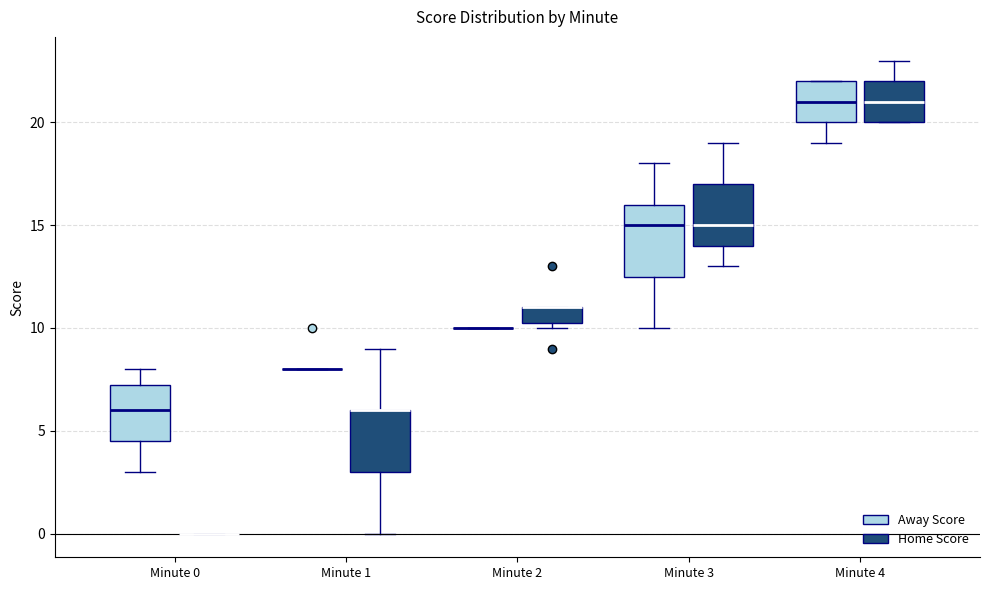

Reading left to right, read every box against the y-axis: the position of its median line, the range the box covers, and the ends of its whiskers. The values are not printed on the chart, so give them approximately, as read against the axis.

Minute 0 (Away Score): median 6.0, box 4.5 to 7.5, whiskers 3.0 to 8.0
Minute 0 (Home Score): box collapsed to a line at 0.0, whiskers 0.0 to 0.0
Minute 1 (Away Score): box collapsed to a line at 8.0, whiskers 8.0 to 8.0
Minute 1 (Home Score): median 6.0 (drawn on the box's upper edge), box 3.0 to 6.0, whiskers 0.0 to 9.0
Minute 2 (Away Score): box collapsed to a line at 10.0, whiskers 10.0 to 10.0
Minute 2 (Home Score): median 11.0 (drawn on the box's upper edge), box 10.5 to 11.0, whiskers 10.0 to 11.0
Minute 3 (Away Score): median 15.0, box 12.5 to 16.0, whiskers 10.0 to 18.0
Minute 3 (Home Score): median 15.0, box 14.0 to 17.0, whiskers 13.0 to 19.0
Minute 4 (Away Score): median 21.0, box 20.0 to 22.0, whiskers 19.0 to 22.0
Minute 4 (Home Score): median 21.0, box 20.0 to 22.0, whiskers 20.0 to 23.0